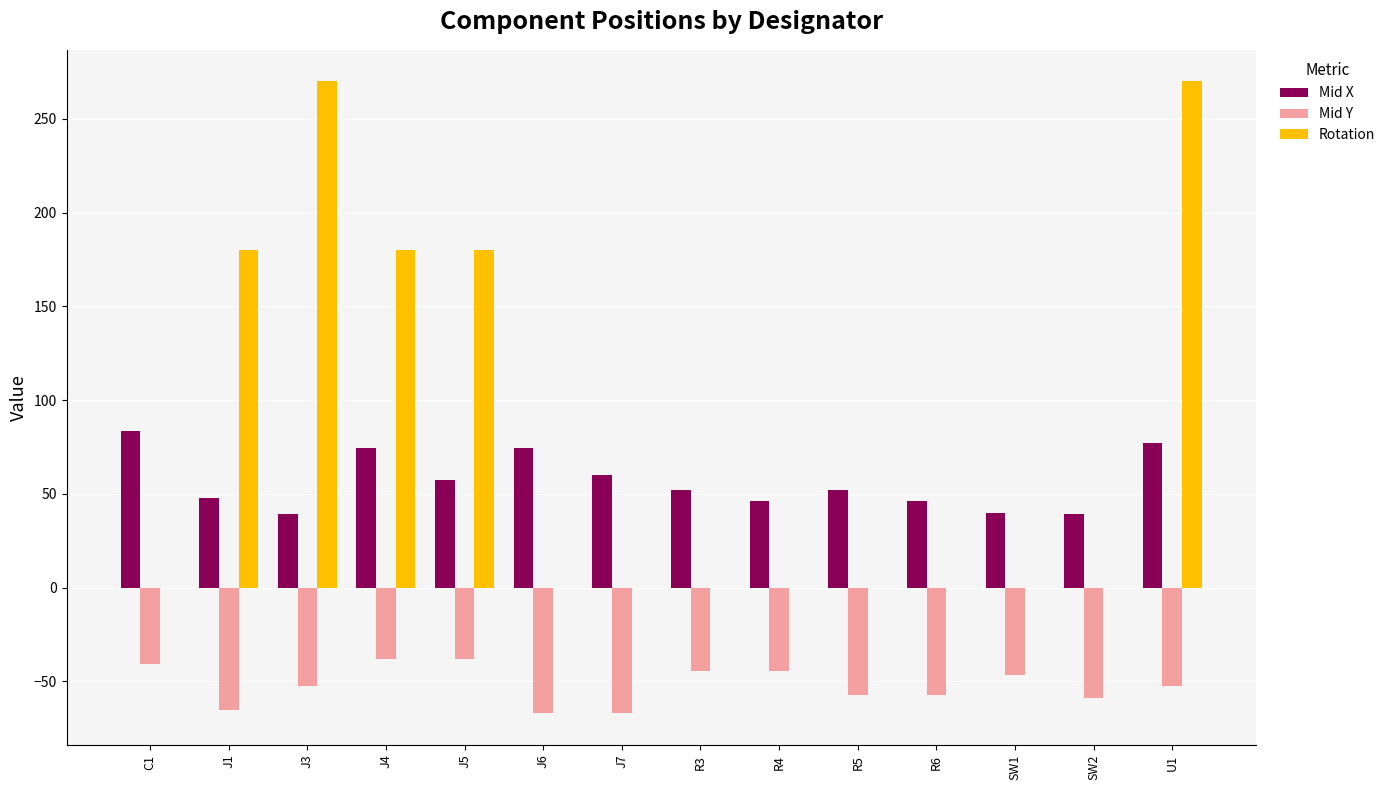

What is the total value across all series at SW1?

-7.0